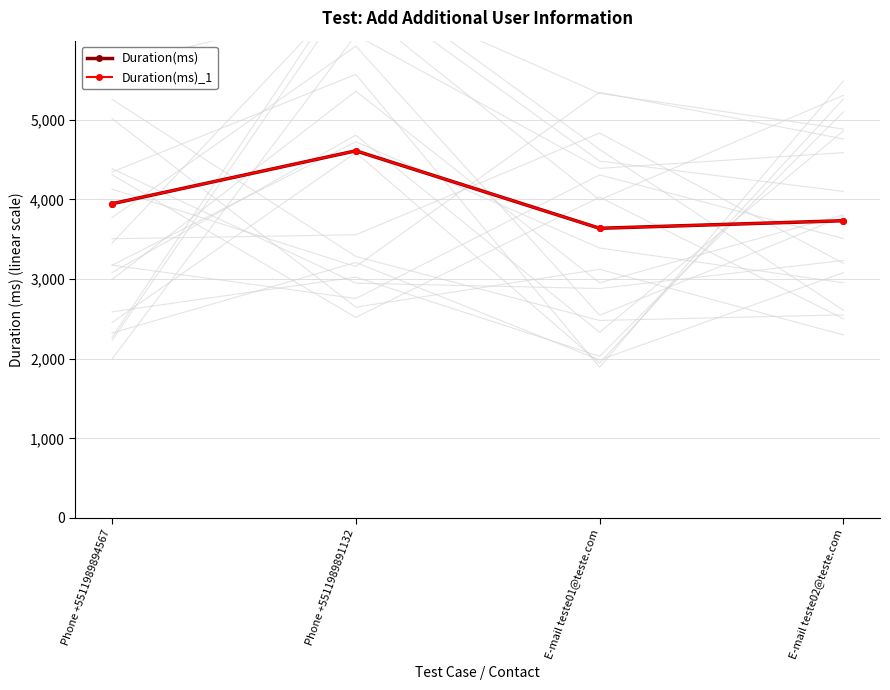

Is the value of Duration(ms) at Phone +5511989891132 greater than the value of Duration(ms)_1 at E-mail teste02@teste.com?

Yes